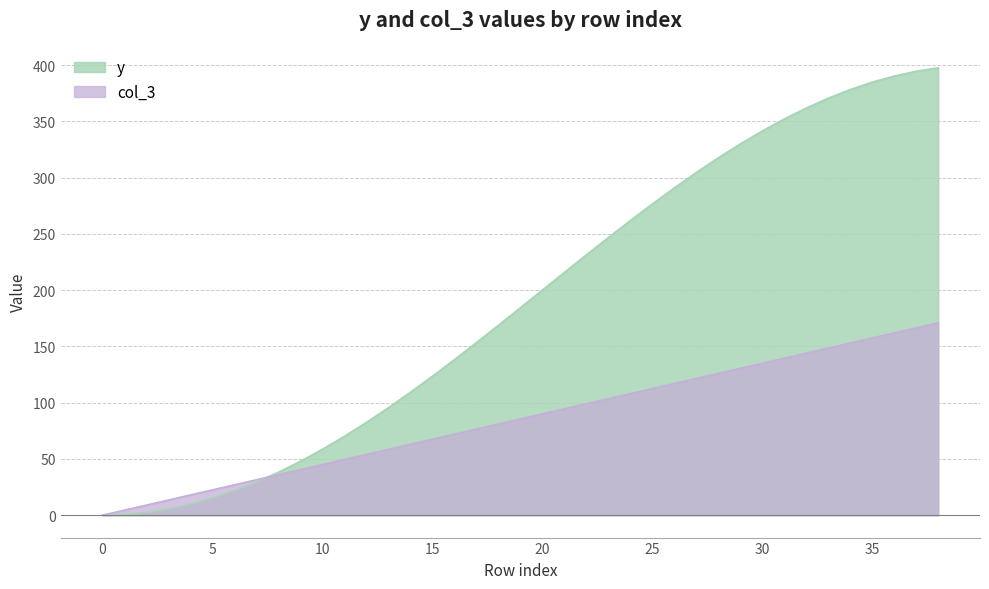

How many data points in y are above 184?

20